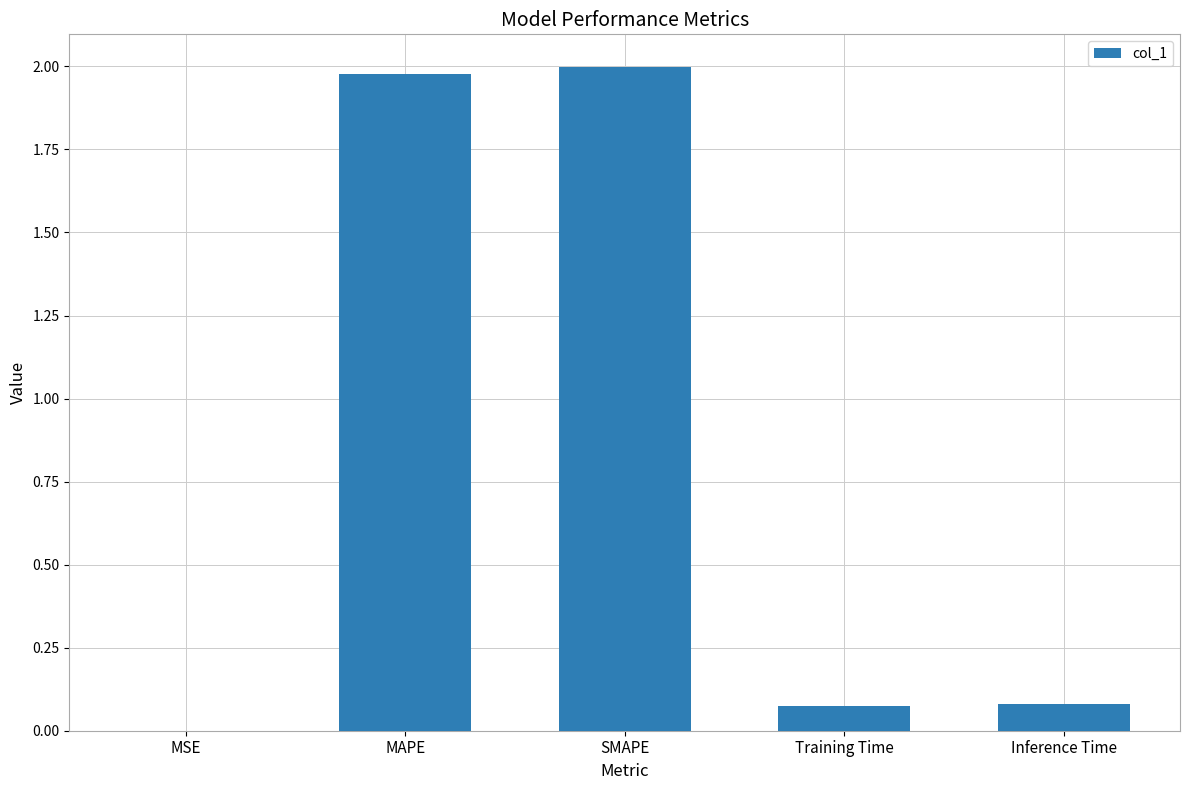

The value at SMAPE is 2.0. True or false?

True